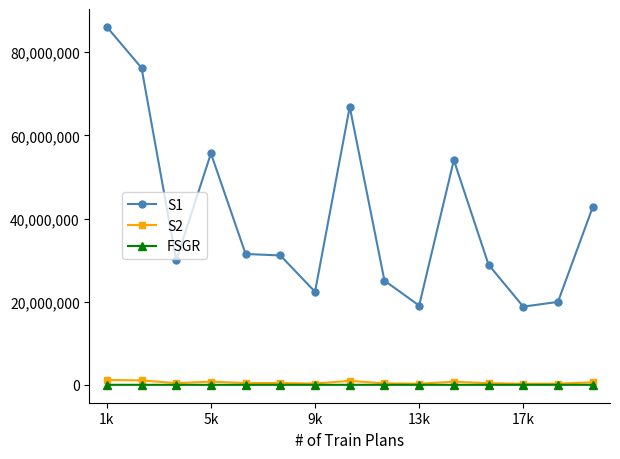

True or false: S2 has more than 0 interior local peaks.

True